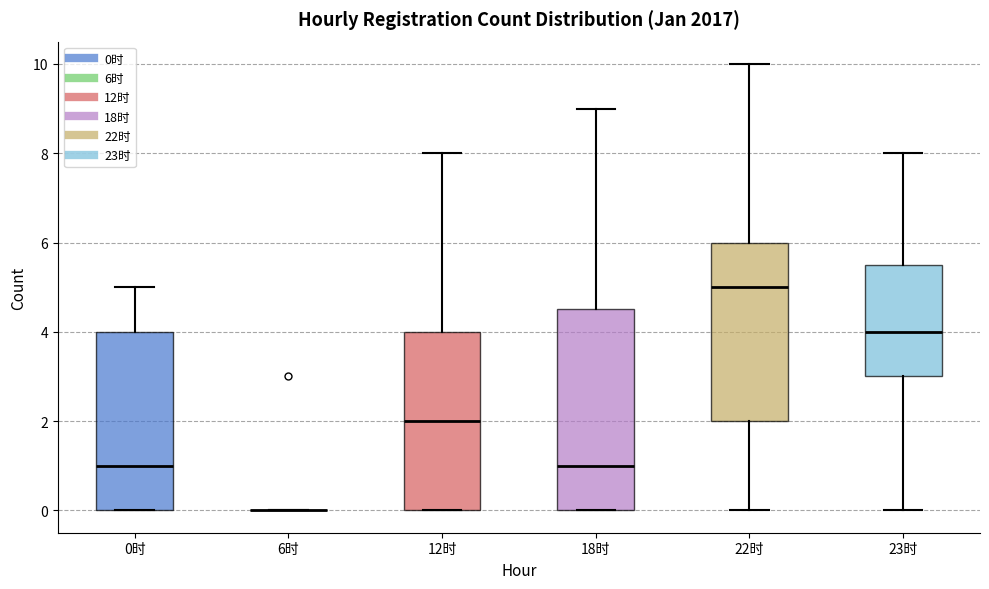

Reading left to right, read every box against the y-axis: the position of its median line, the range the box covers, and the ends of its whiskers. The values are not printed on the chart, so give them approximately, as read against the axis.

0时: median 1.0, box 0.0 to 4.0, whiskers 0.0 to 5.0
6时: box collapsed to a line at 0.0, whiskers 0.0 to 0.0
12时: median 2.0, box 0.0 to 4.0, whiskers 0.0 to 8.0
18时: median 1.0, box 0.0 to 4.6, whiskers 0.0 to 9.0
22时: median 5.0, box 2.0 to 6.0, whiskers 0.0 to 10.0
23时: median 4.0, box 3.0 to 5.6, whiskers 0.0 to 8.0